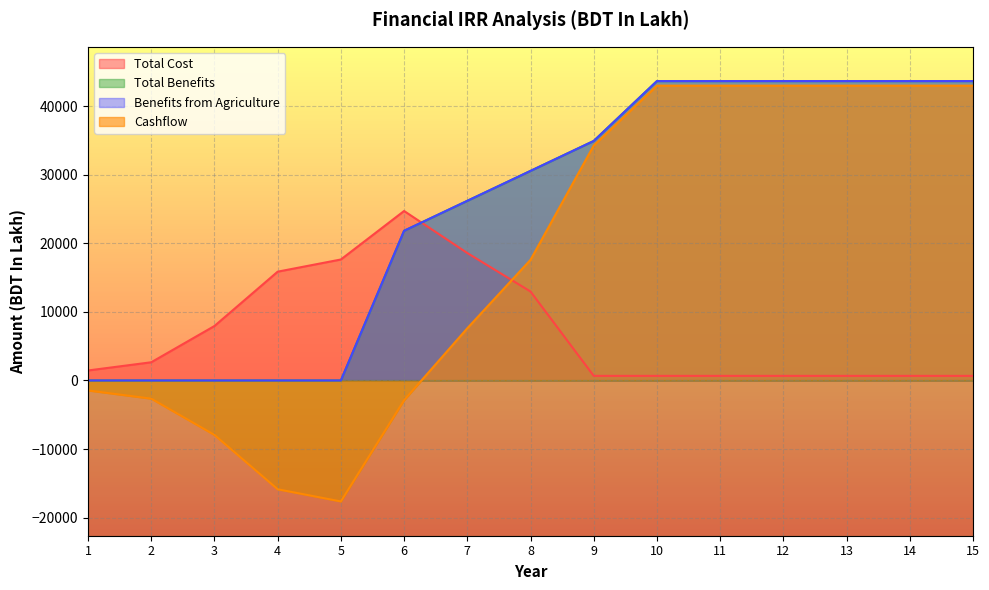

Is it true that Cashflow equals -2652.9 at 2?

True